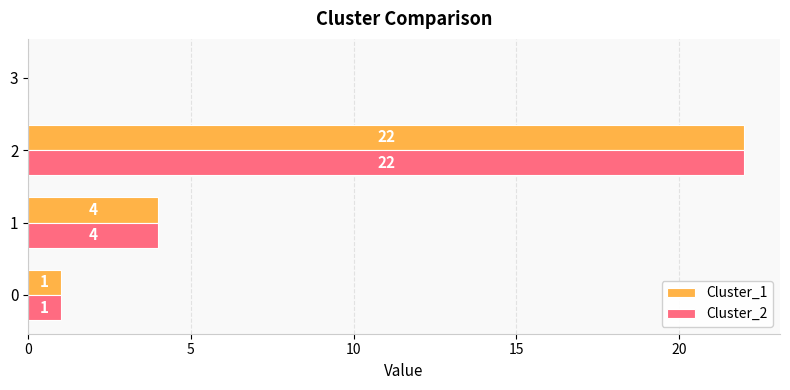

What is the greatest value displayed?

22